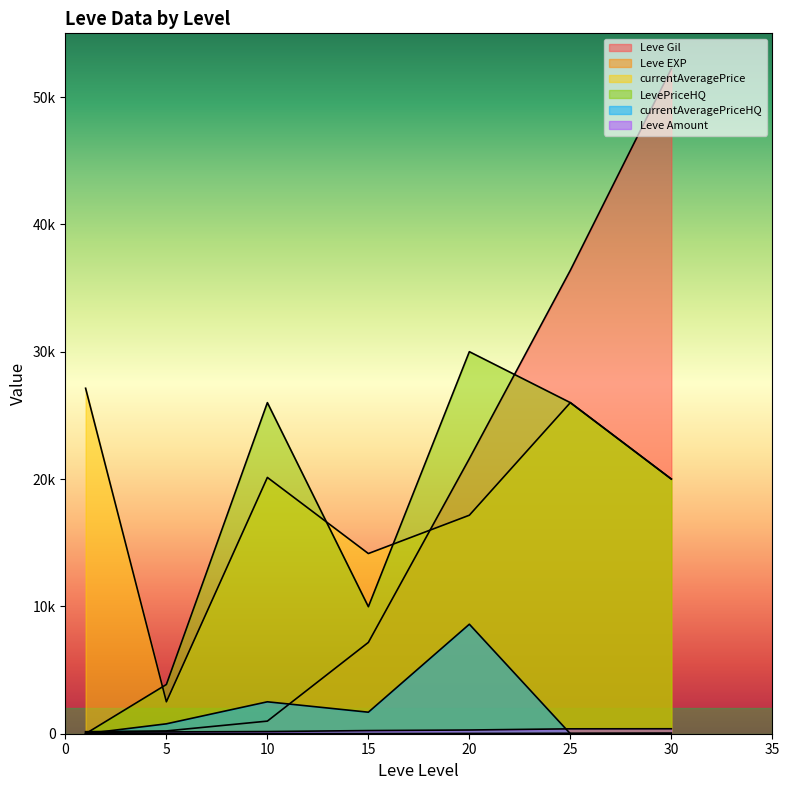

The currentAveragePriceHQ series shows 777 at 5. True or false?

True